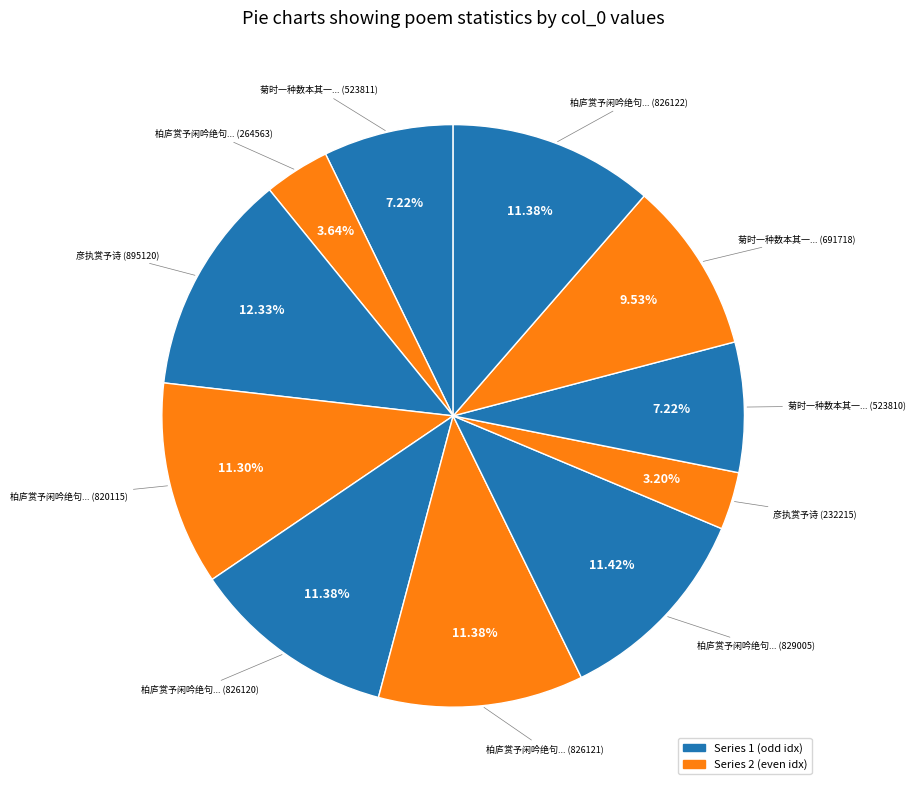

How many slices are in this pie chart?

11